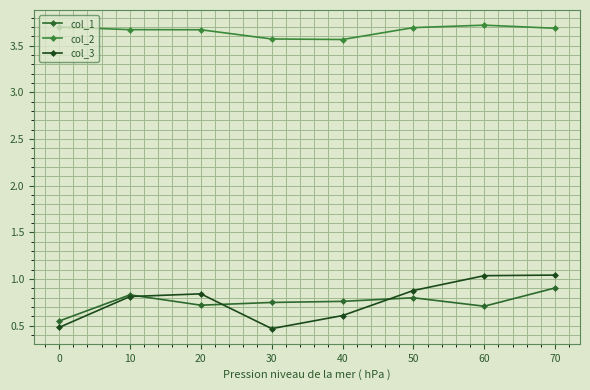

Count the number of data series in this chart.

3